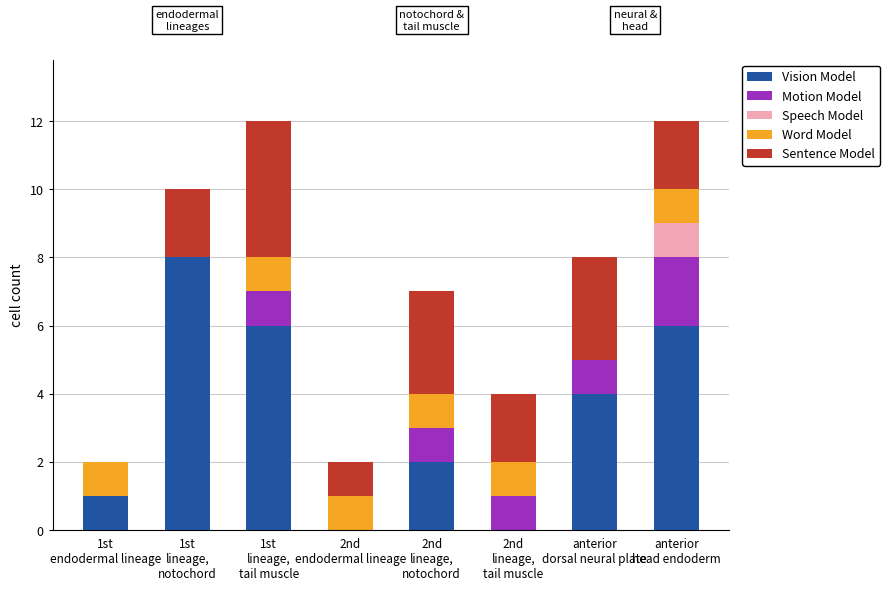

What is the highest value of the Vision Model series?

8